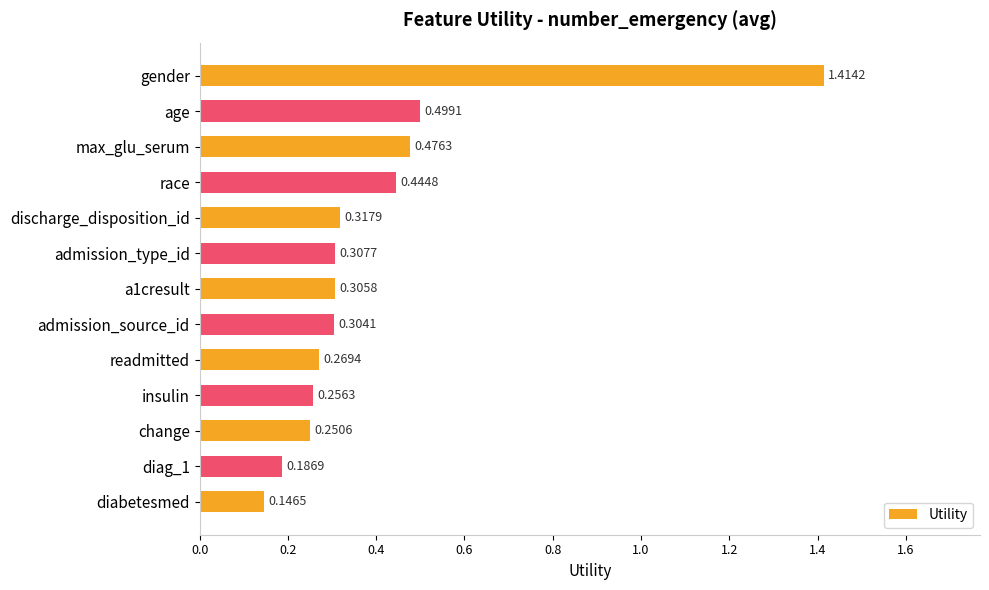

How many categories are shown in the chart?

13